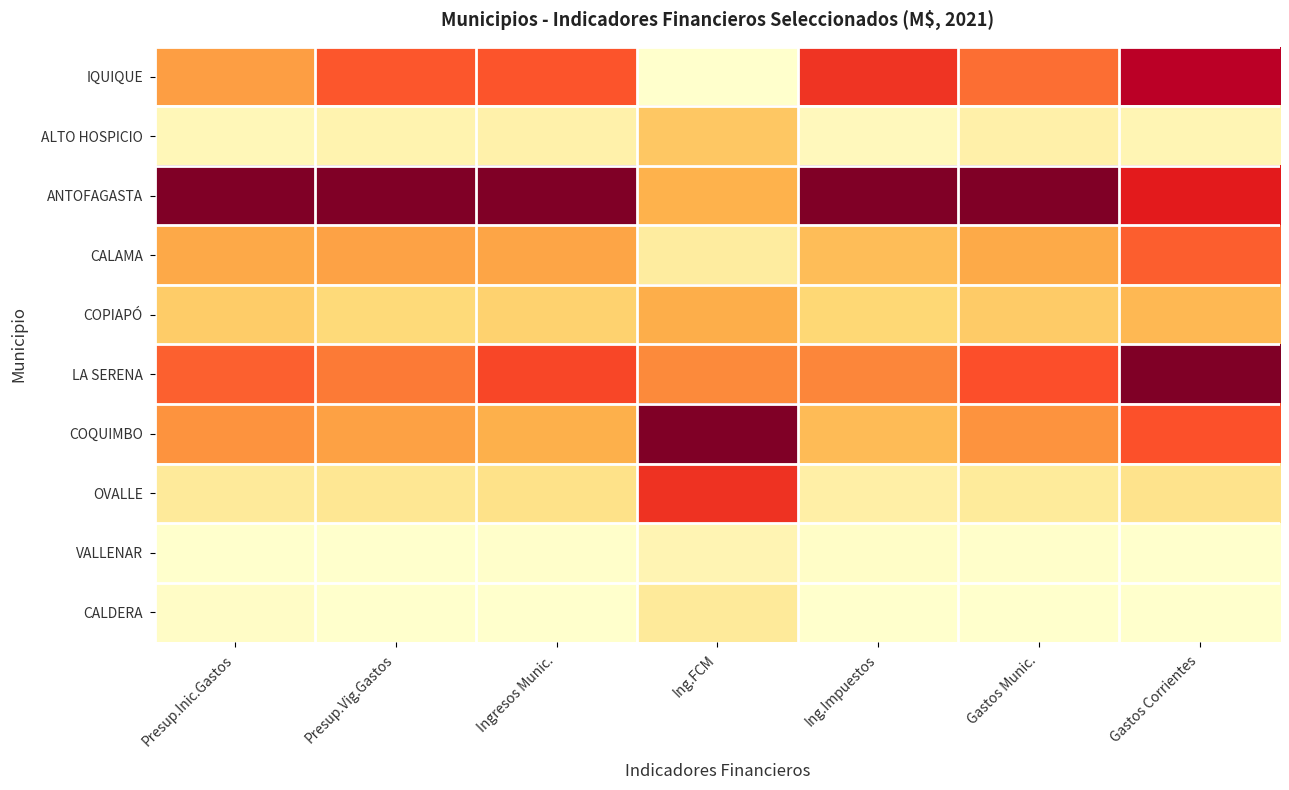

What is the difference between the highest and lowest values at Ingresos Munic.?

1.0